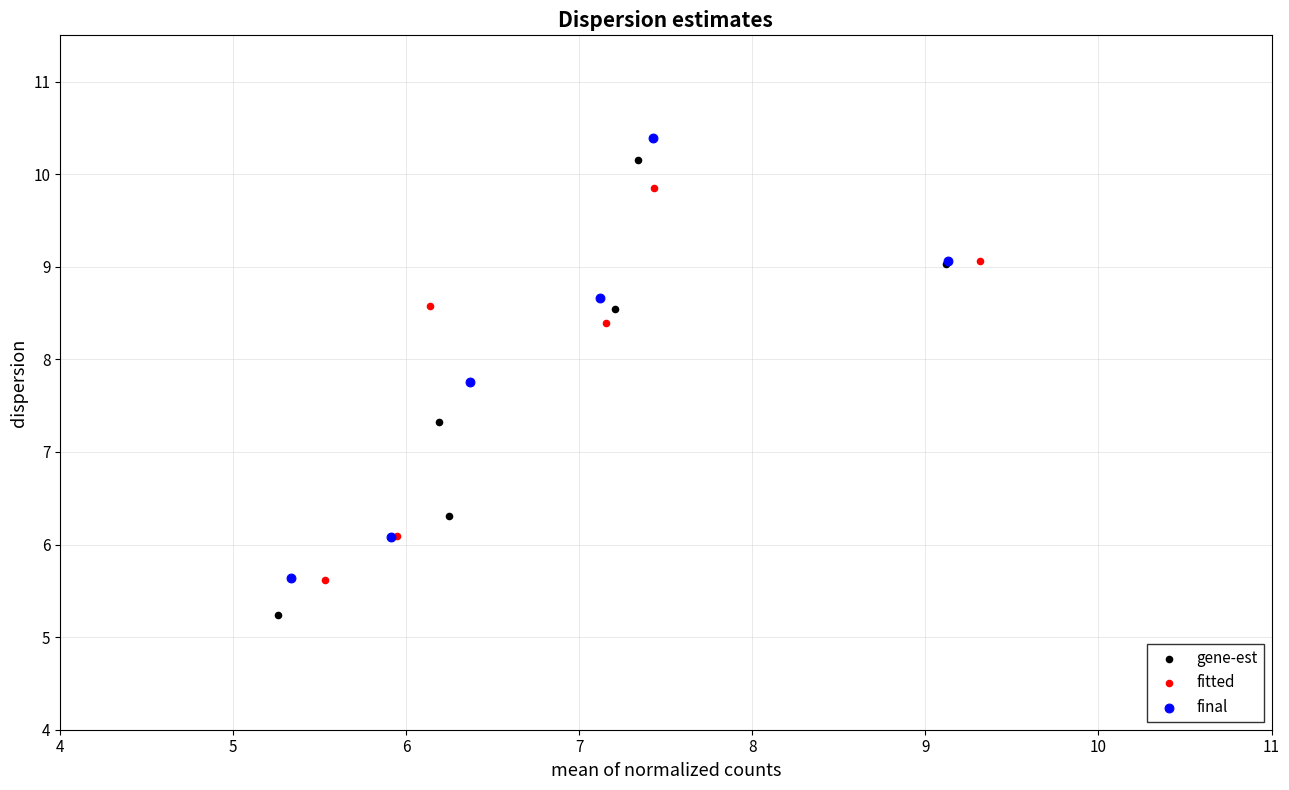

Which series contains the lowest Y value?

gene-est